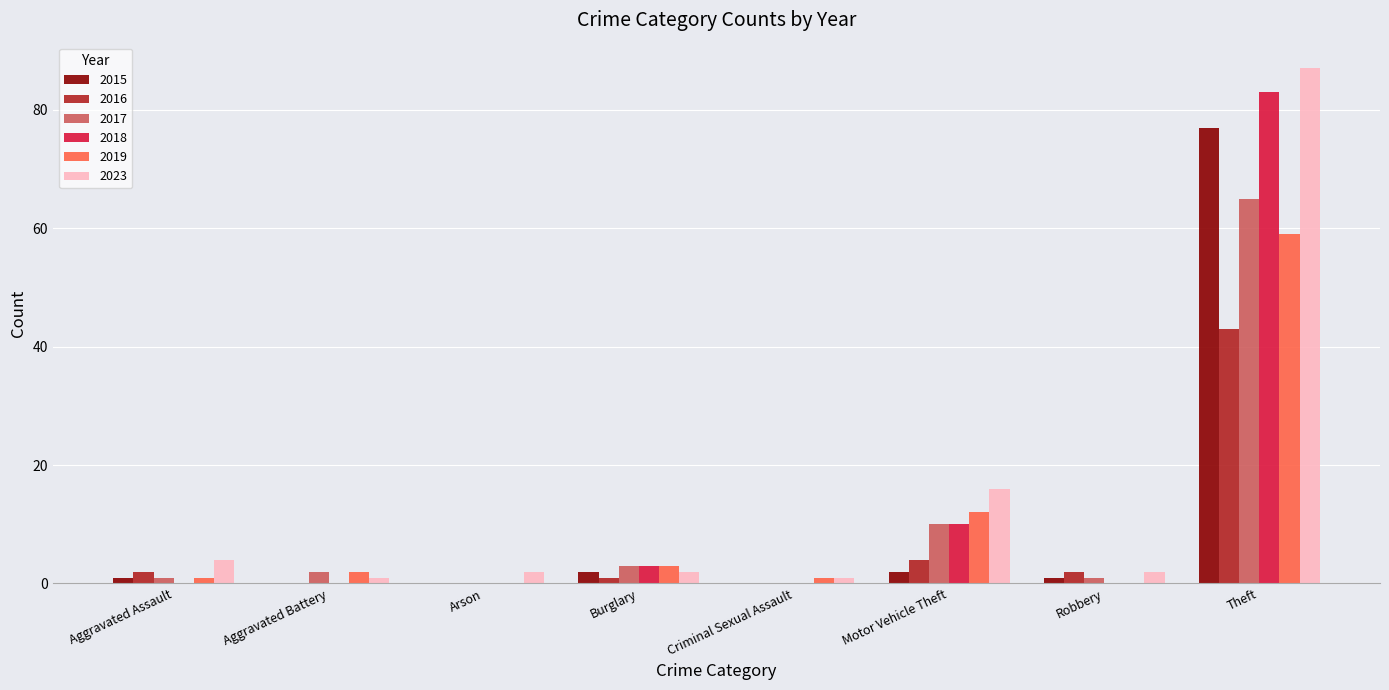

What is the maximum value shown in the chart?

87